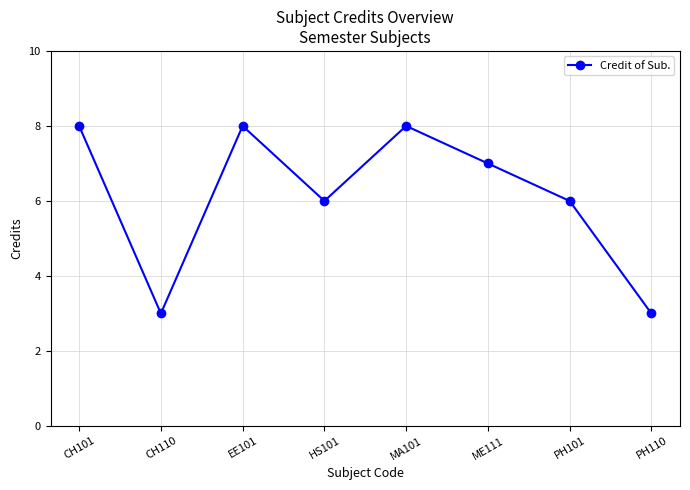

At which category does the data reach its first local peak?

EE101